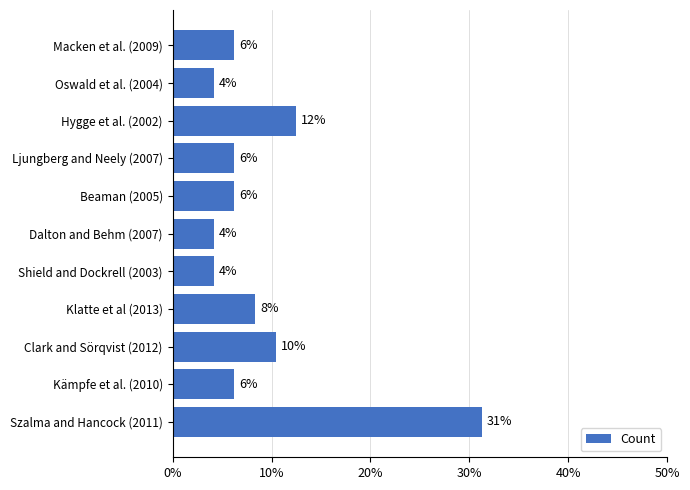

Does the chart contain any negative values?

No